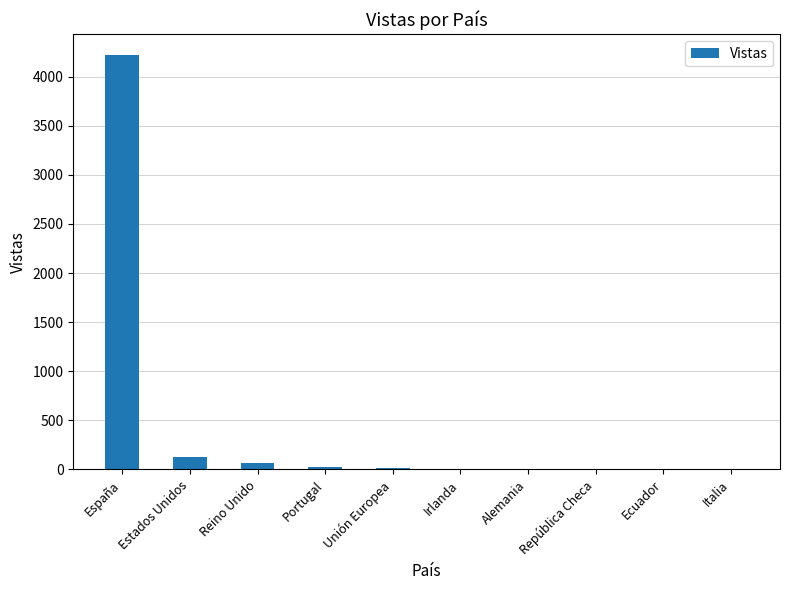

The value at Estados Unidos is 129. True or false?

True